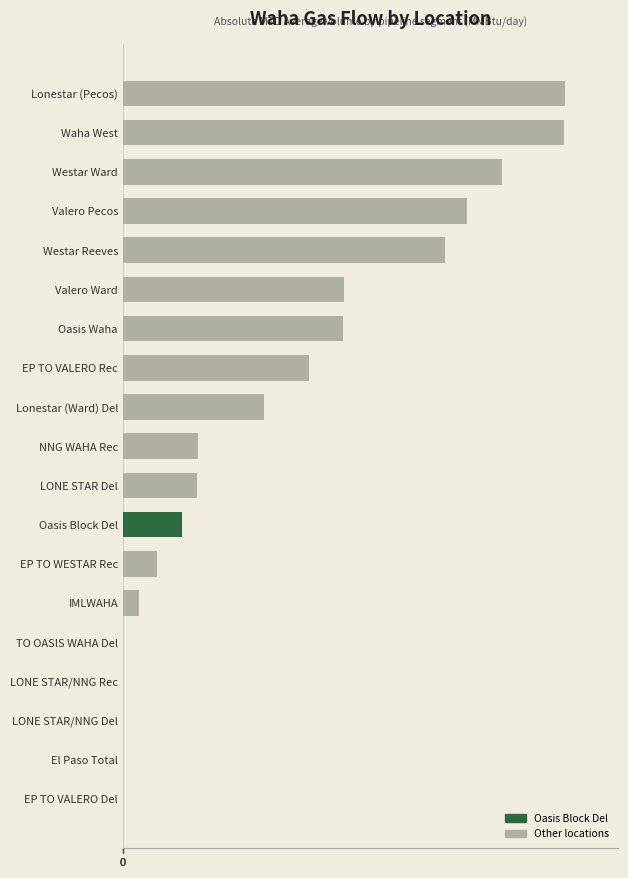

Is it true that the value at LONE STAR/NNG Rec is 0?

True